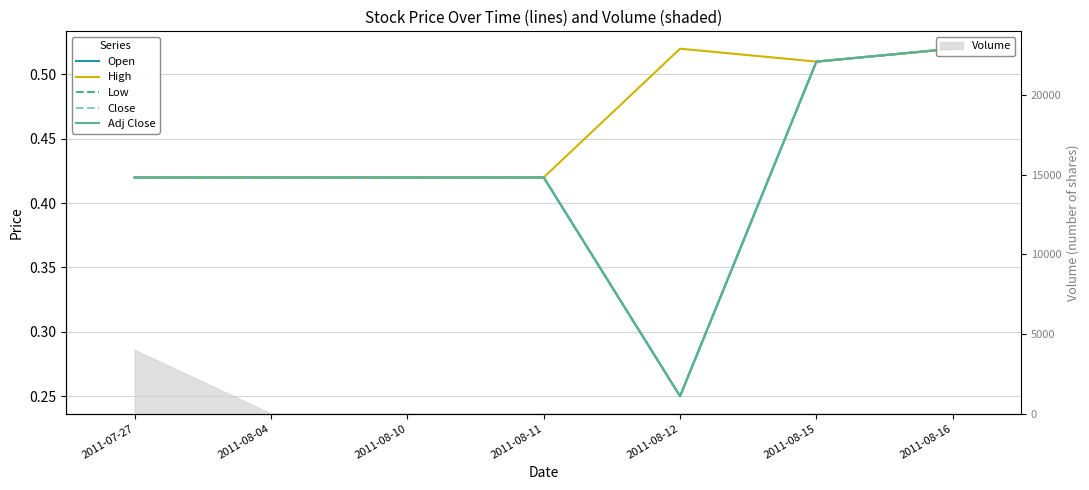

Reading right to left, list all the values displayed in this chart.

Open: 0.5	0.5	0.2	0.4	0.4	0.4	0.4
High: 0.5	0.5	0.5	0.4	0.4	0.4	0.4
Low: 0.5	0.5	0.2	0.4	0.4	0.4	0.4
Close: 0.5	0.5	0.2	0.4	0.4	0.4	0.4
Adj Close: 0.5	0.5	0.2	0.4	0.4	0.4	0.4